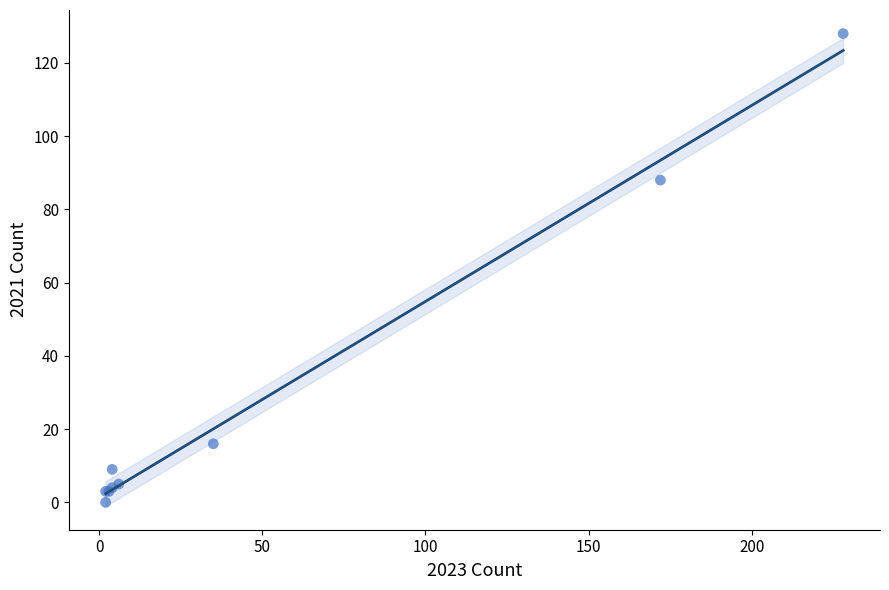

What Y value in the scatter plot is closest to 64?

88